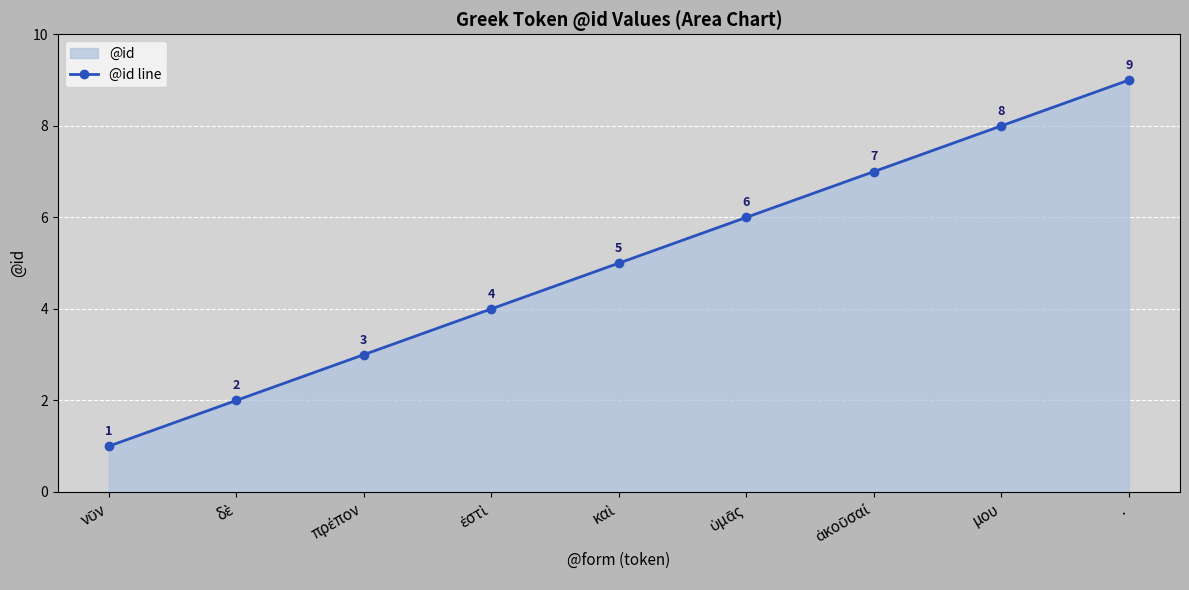

Which category has the highest value across all series?

.